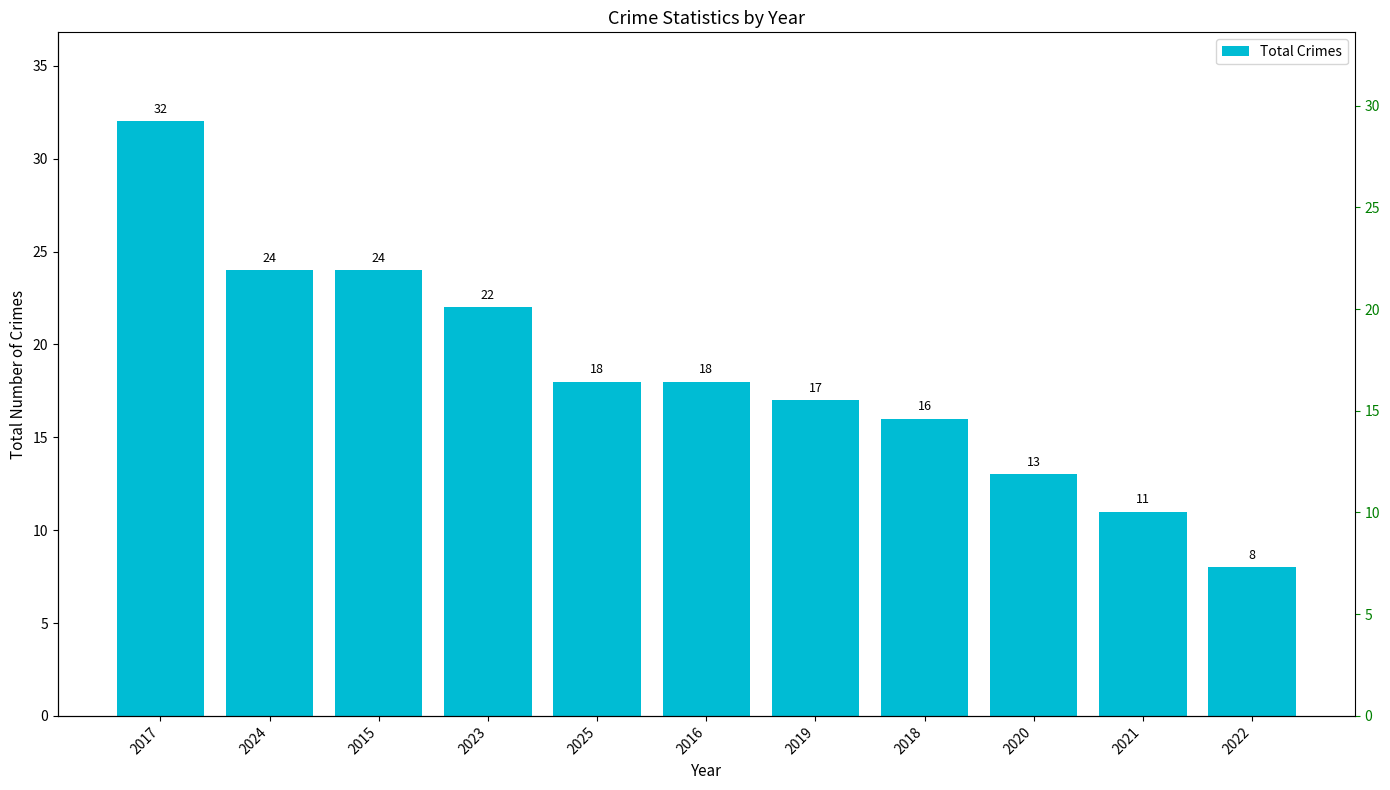

Is it true that the value at 2023 is 22?

True